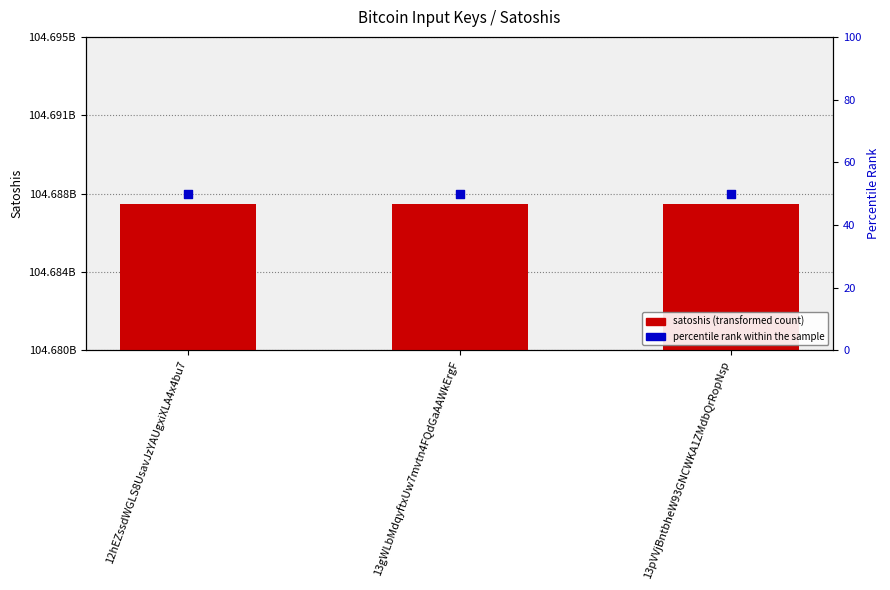

Which series reaches the minimum Y coordinate?

percentile rank within the sample